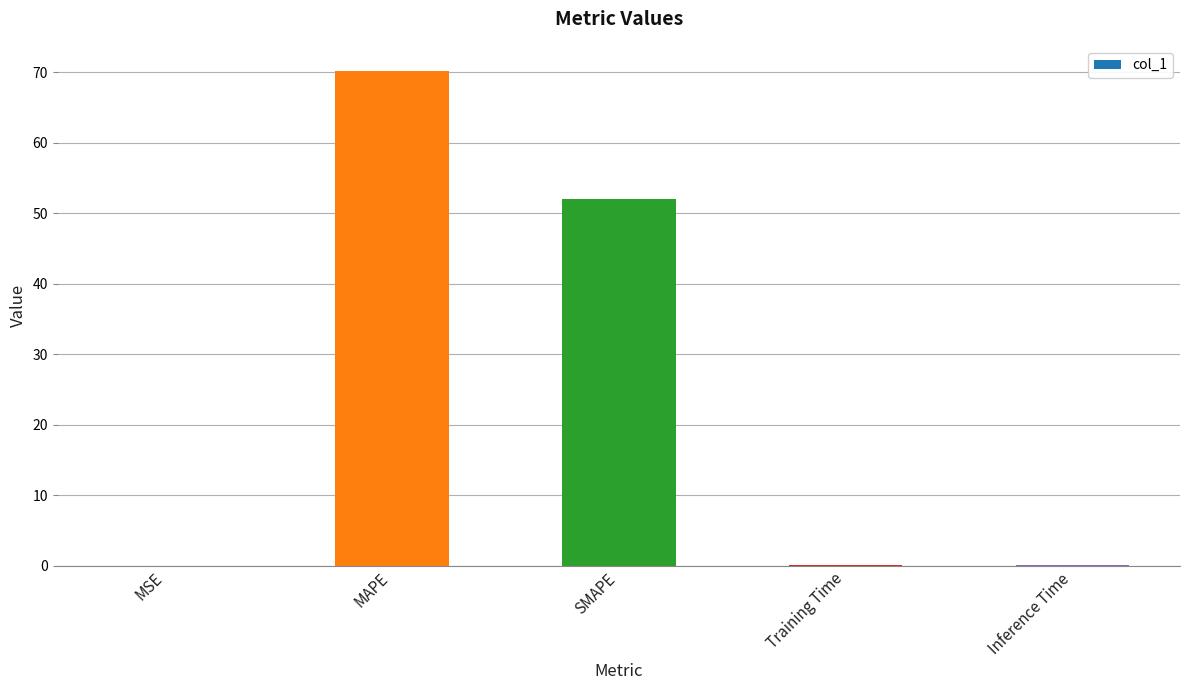

Where is the data nearest to the value 35?

SMAPE